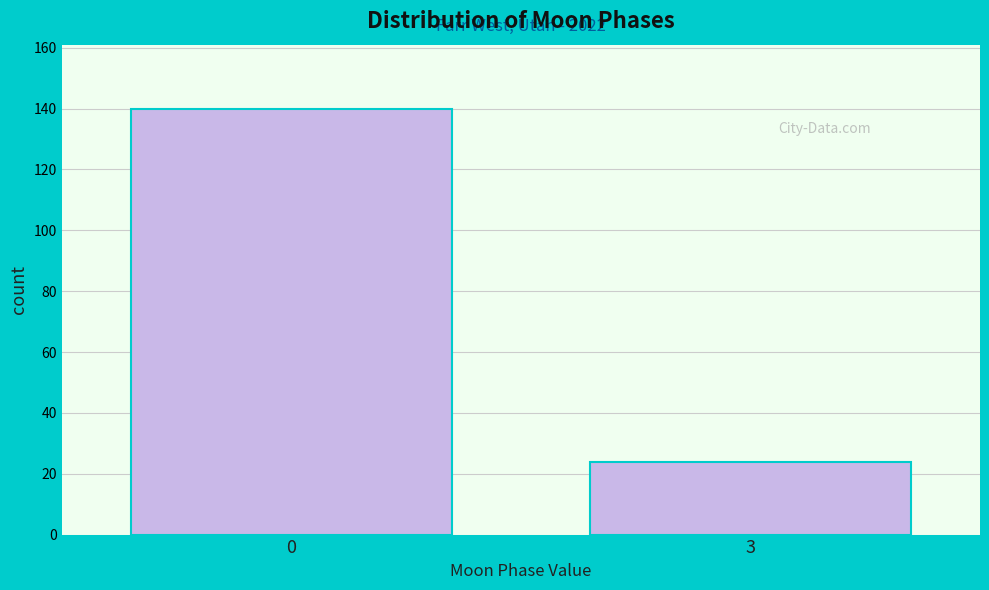

Reading right to left, extract all data points from this chart.

24	140